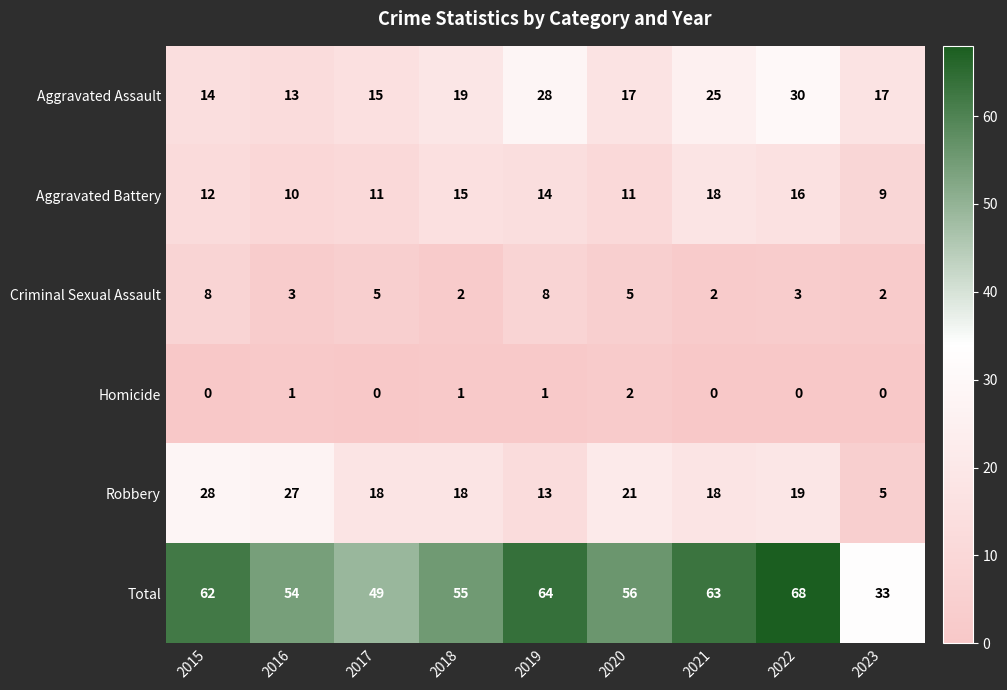

What is the average value of the Criminal Sexual Assault series?

4